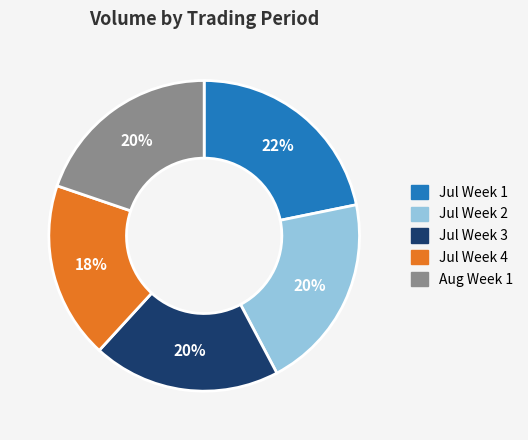

Does any single category account for the majority?

No